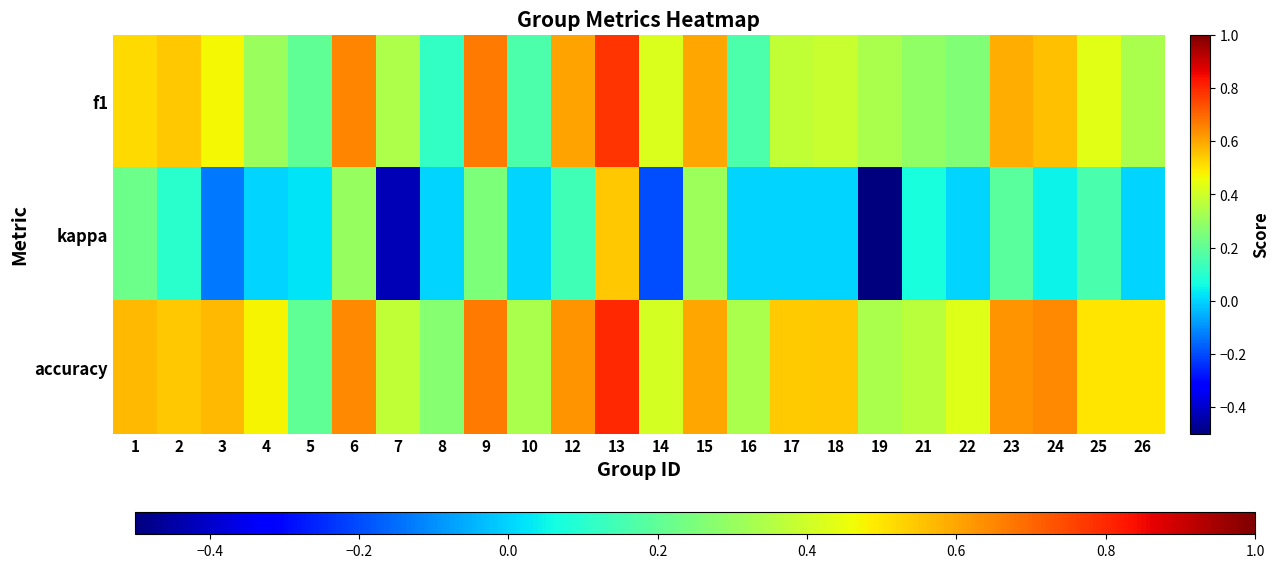

Reading left to right, extract all data points from this chart.

f1: 1=0.5	2=0.5	3=0.5	4=0.3	5=0.2	6=0.6	7=0.3	8=0.1	9=0.7	10=0.2	12=0.6	13=0.8	14=0.4	15=0.6	16=0.2	17=0.4	18=0.4	19=0.3	21=0.3	22=0.3	23=0.6	24=0.6	25=0.4	26=0.3
kappa: 1=0.2	2=0.1	3=-0.1	4=0.0	5=0.0	6=0.3	7=-0.4	8=0.0	9=0.2	10=0.0	12=0.1	13=0.5	14=-0.2	15=0.3	16=0.0	17=0.0	18=0.0	19=-0.5	21=0.1	22=0.0	23=0.2	24=0.1	25=0.2	26=0.0
accuracy: 1=0.6	2=0.5	3=0.6	4=0.5	5=0.2	6=0.6	7=0.4	8=0.3	9=0.7	10=0.3	12=0.6	13=0.8	14=0.4	15=0.6	16=0.3	17=0.5	18=0.5	19=0.3	21=0.4	22=0.4	23=0.6	24=0.6	25=0.5	26=0.5